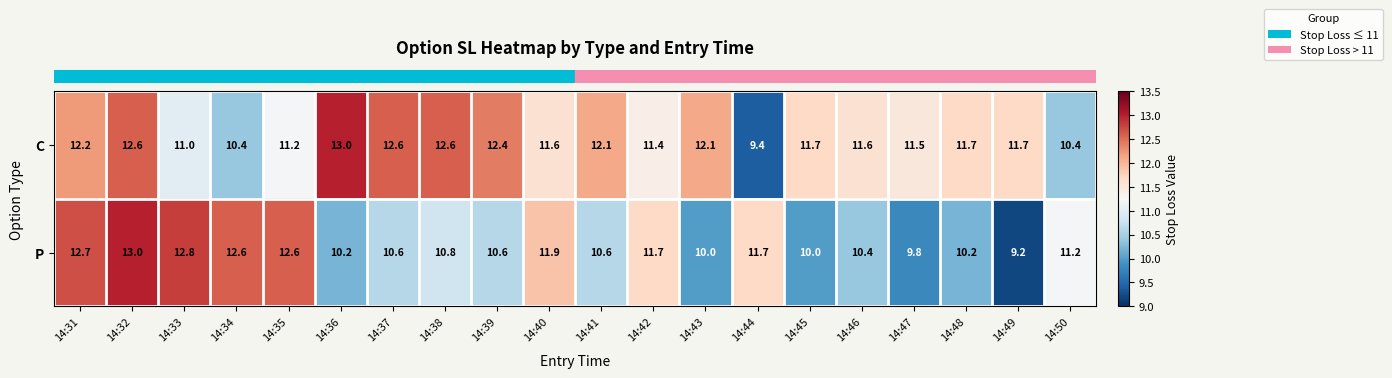

What is the sum of all C values?

233.2